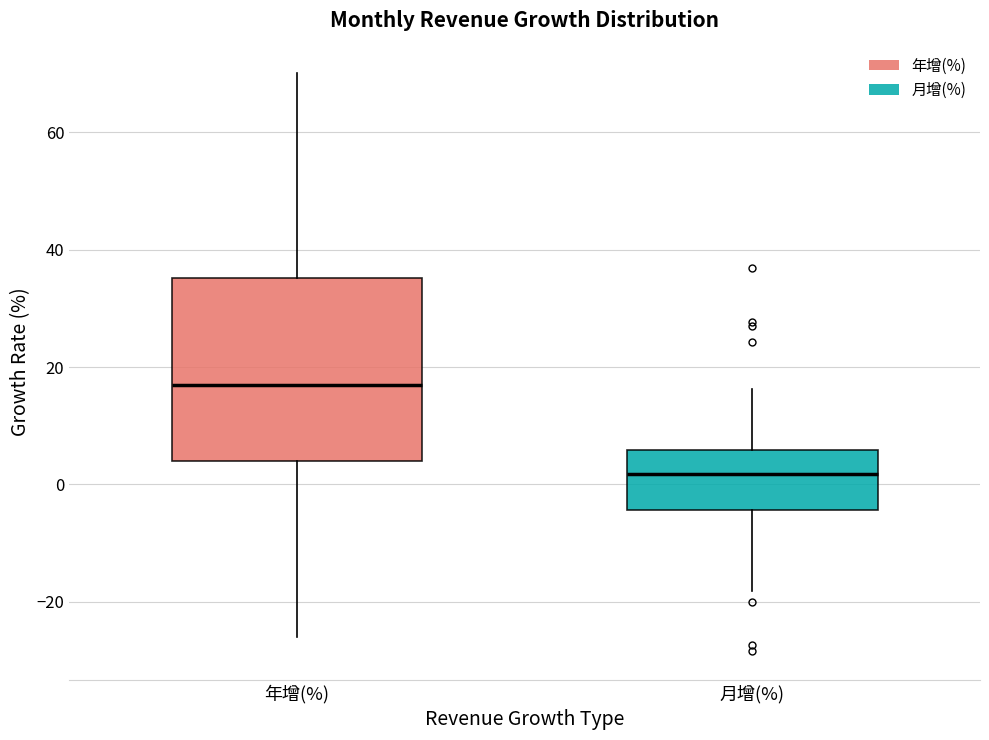

Reading left to right, transcribe this box plot: for each box, give where its median line is, the range the box spans, and where its two whiskers end, as read against the y-axis. The values are not printed on the chart, so give them approximately, as read against the axis.

年增(%): median 16, box 4 to 36, whiskers -26 to 70
月增(%): median 2, box -4 to 6, whiskers -18 to 16